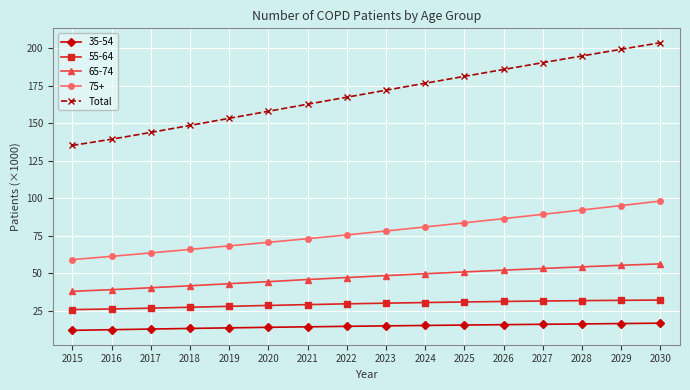

The value of 55-64 at 2023 is 30.2. True or false?

True